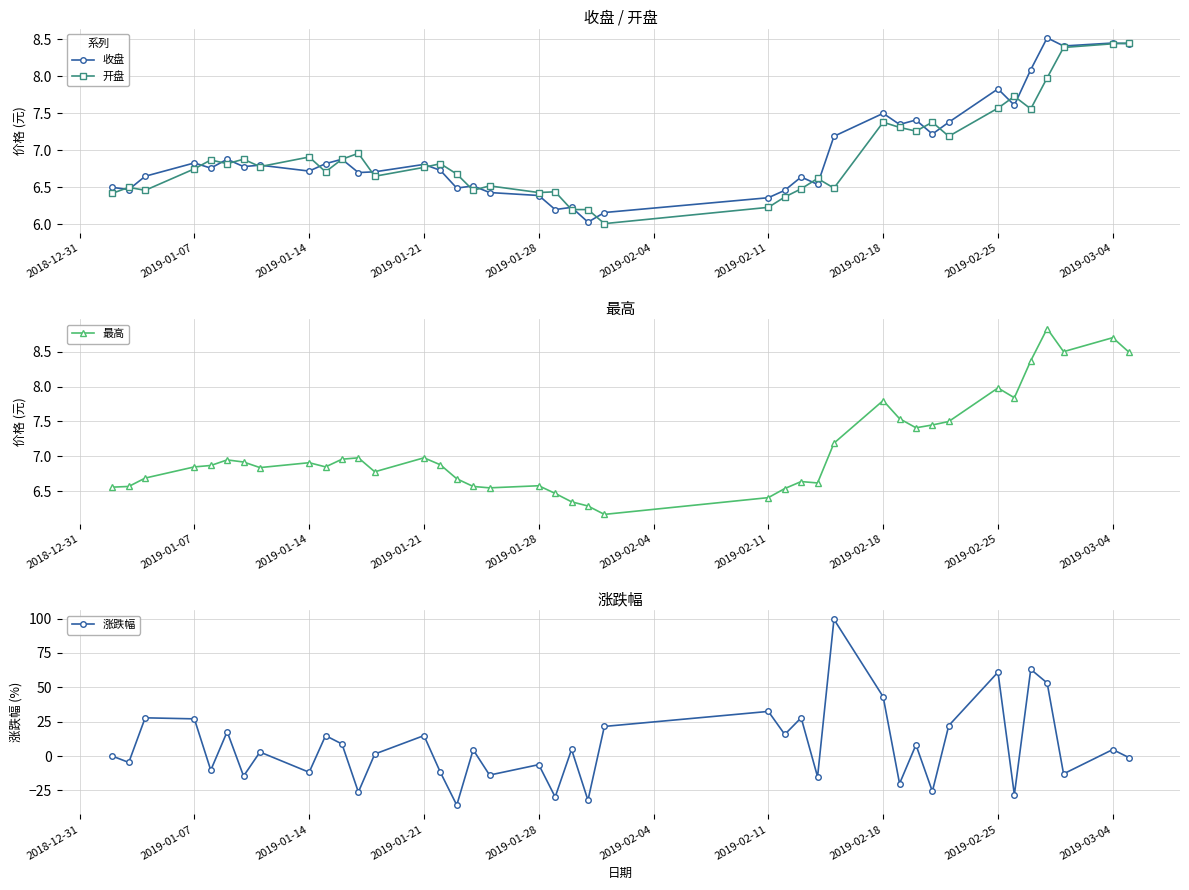

Is it true that 开盘 equals 6.9 at 2019-01-14?

True